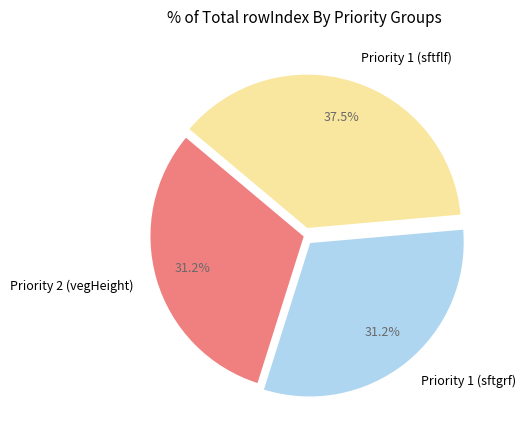

Which slice is the largest?

Priority 1 (sftflf)